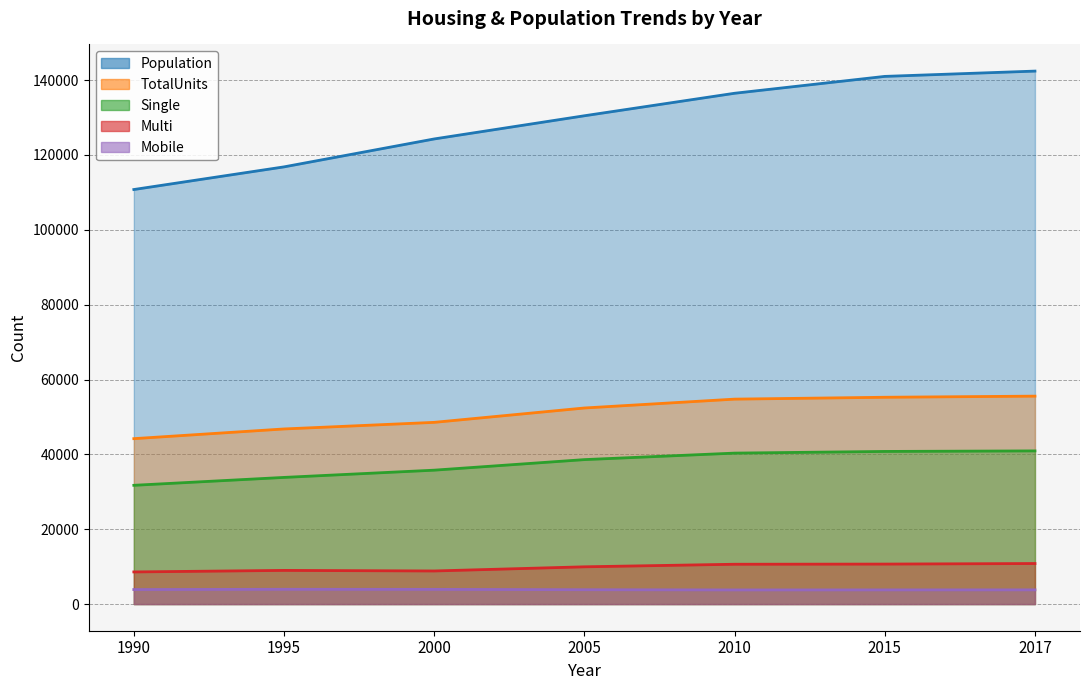

Reading left to right, list all the values displayed in this chart.

Population: 1990=110765	1995=116817	2000=124279	2005=130472	2010=136484	2015=140992	2017=142408
TotalUnits: 1990=44199	1995=46790	2000=48554	2005=52392	2010=54759	2015=55259	2017=55559
Single: 1990=31734	1995=33843	2000=35778	2005=38600	2010=40336	2015=40783	2017=40925
Multi: 1990=8587	1995=8997	2000=8845	2005=9957	2010=10642	2015=10686	2017=10835
Mobile: 1990=3878	1995=3950	2000=3931	2005=3835	2010=3781	2015=3790	2017=3799